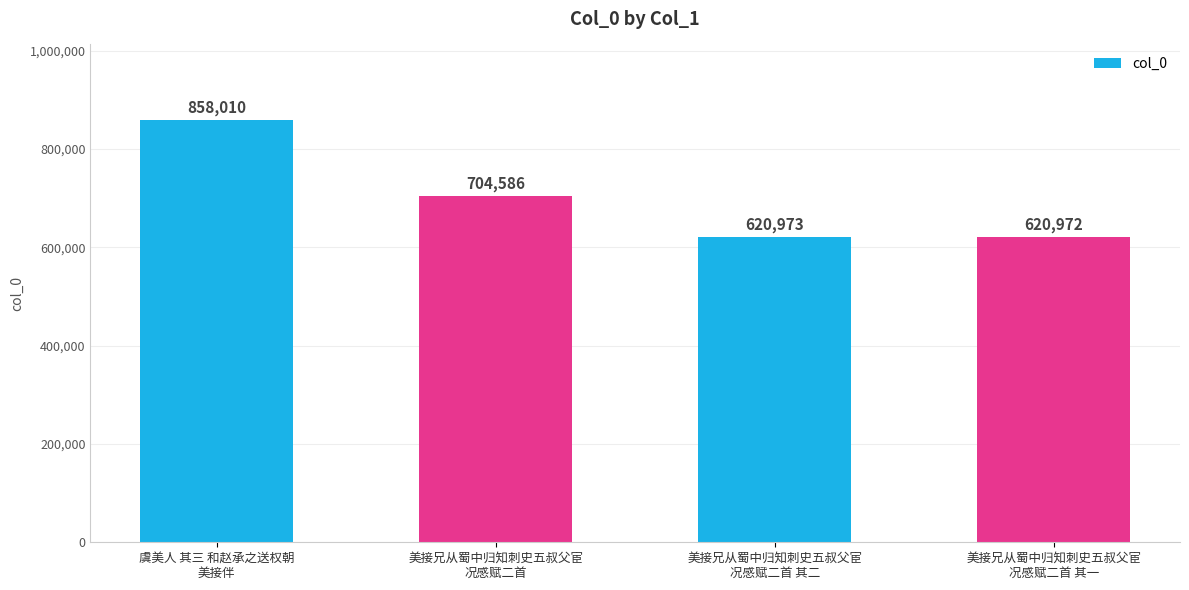

Reading left to right, transcribe all the data shown in this chart.

858010	704586	620973	620972